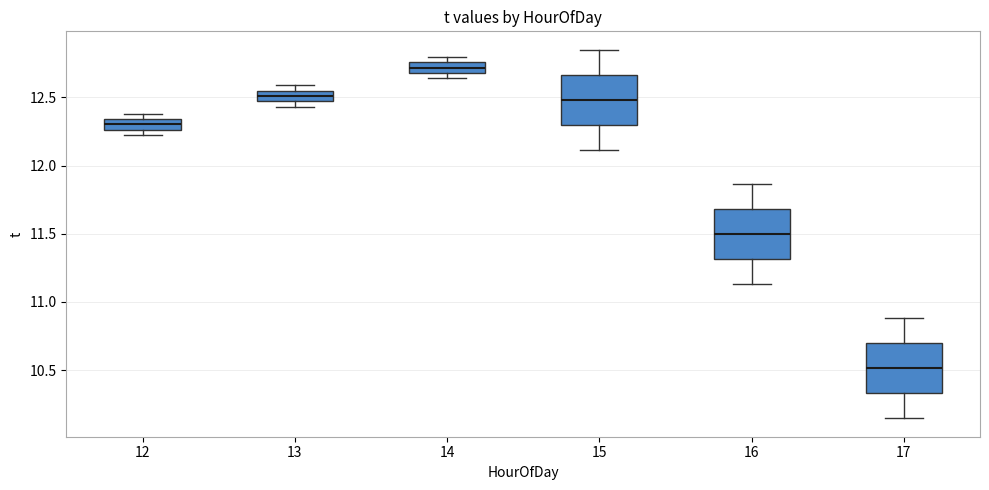

Where does the median line of the box at x = 16 sit on the y-axis? The values are not printed on the chart, so give them approximately, as read against the axis.

11.50